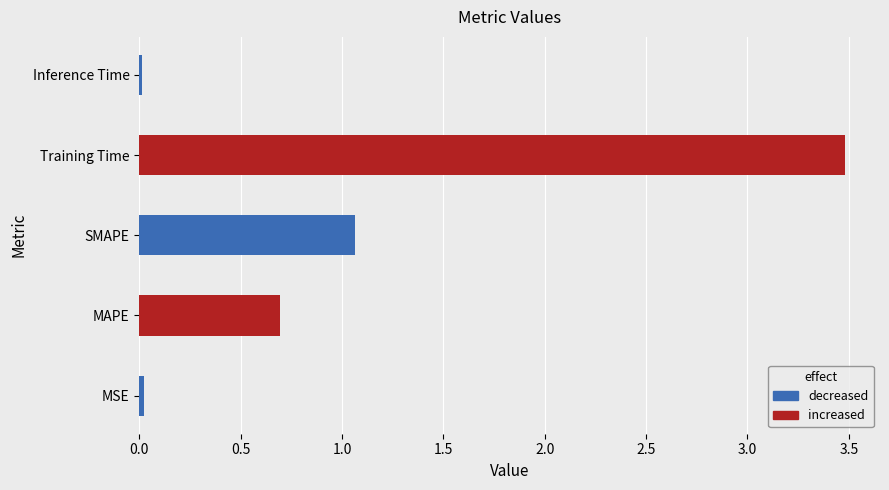

What is the change in value from MAPE to SMAPE?

+0.4